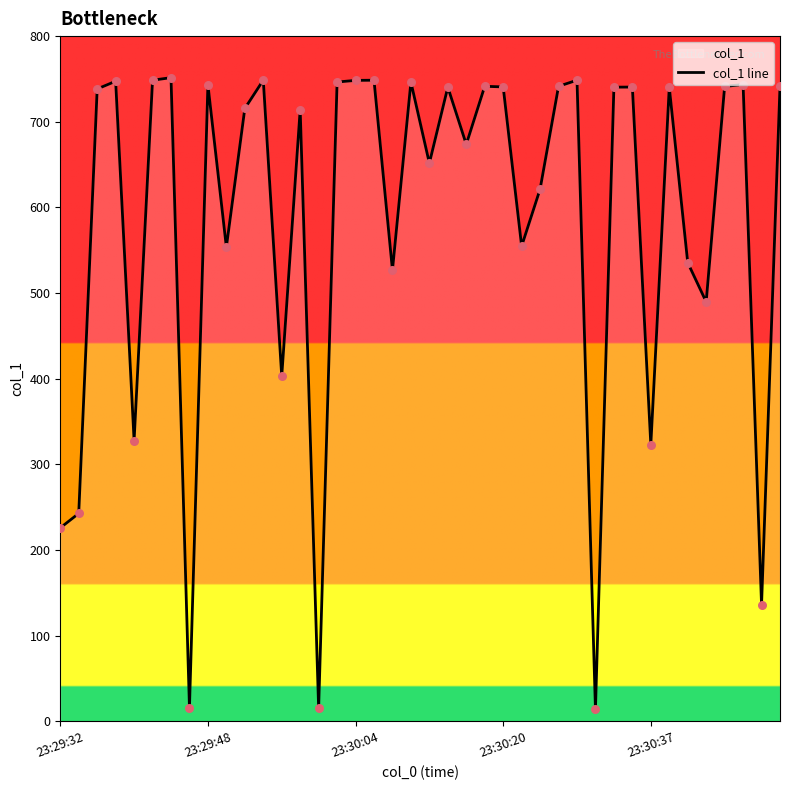

What is the greatest value displayed?

751.5